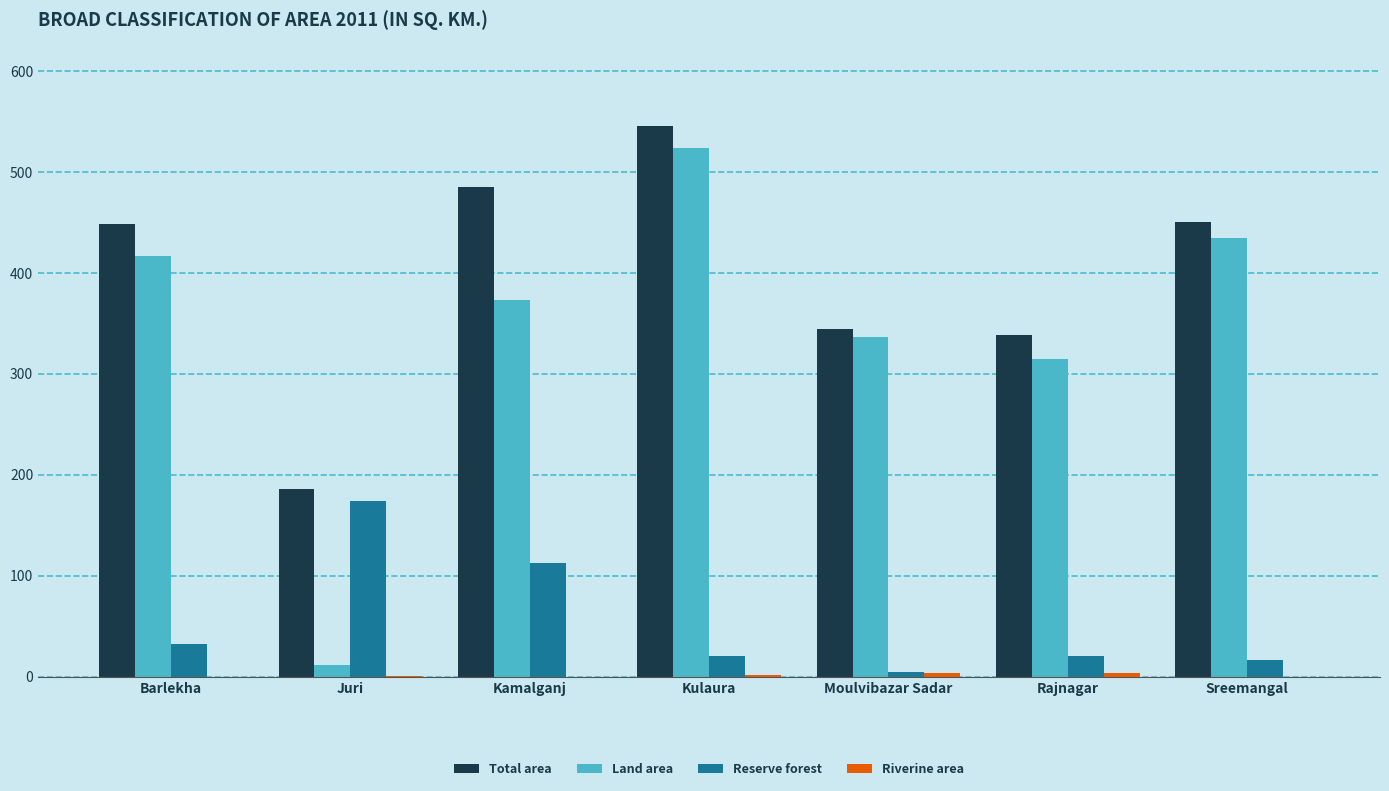

The value of Total area at Juri is 258.7. True or false?

False